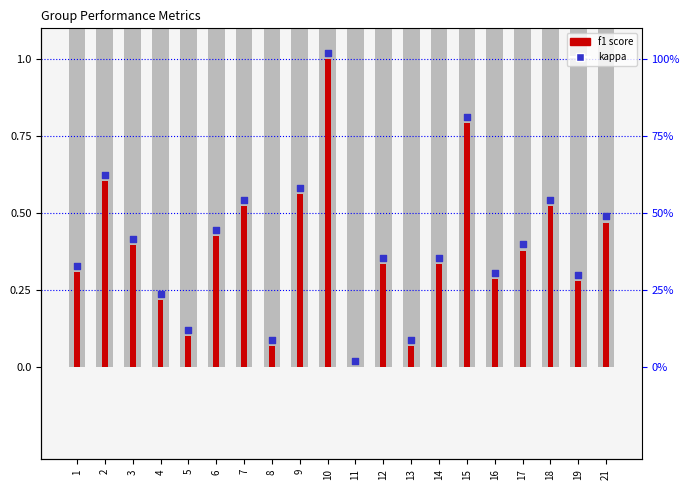

Which series reaches the maximum Y coordinate?

kappa